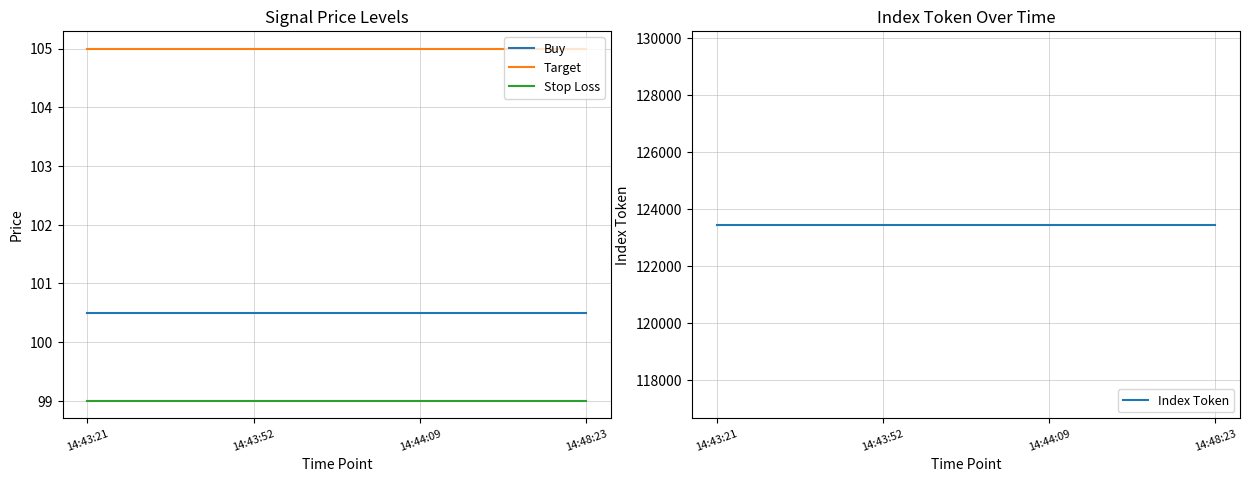

True or false: Target and Stop Loss intersect in this chart.

False